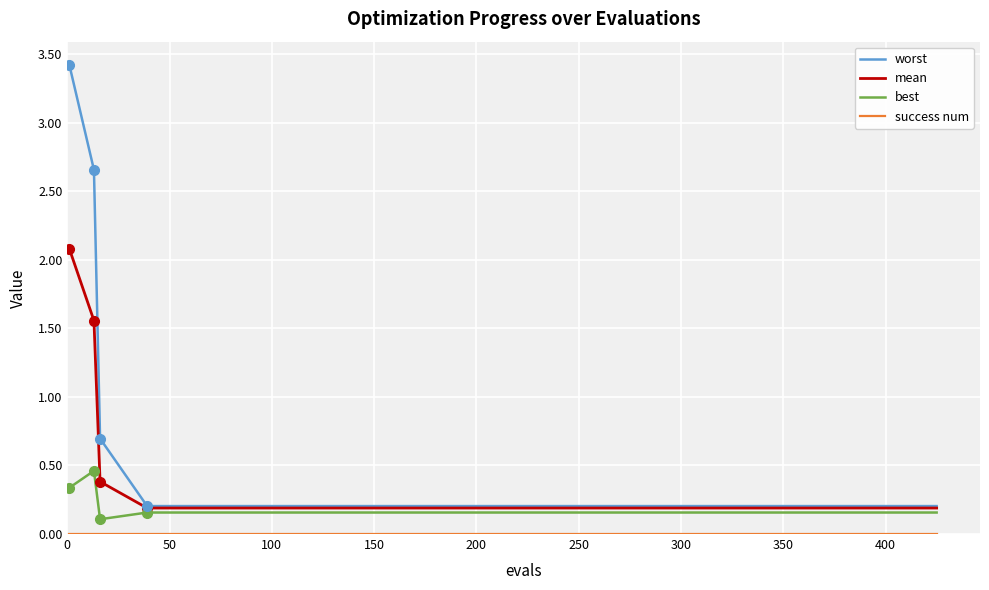

What is the maximum value shown in the chart?

3.4